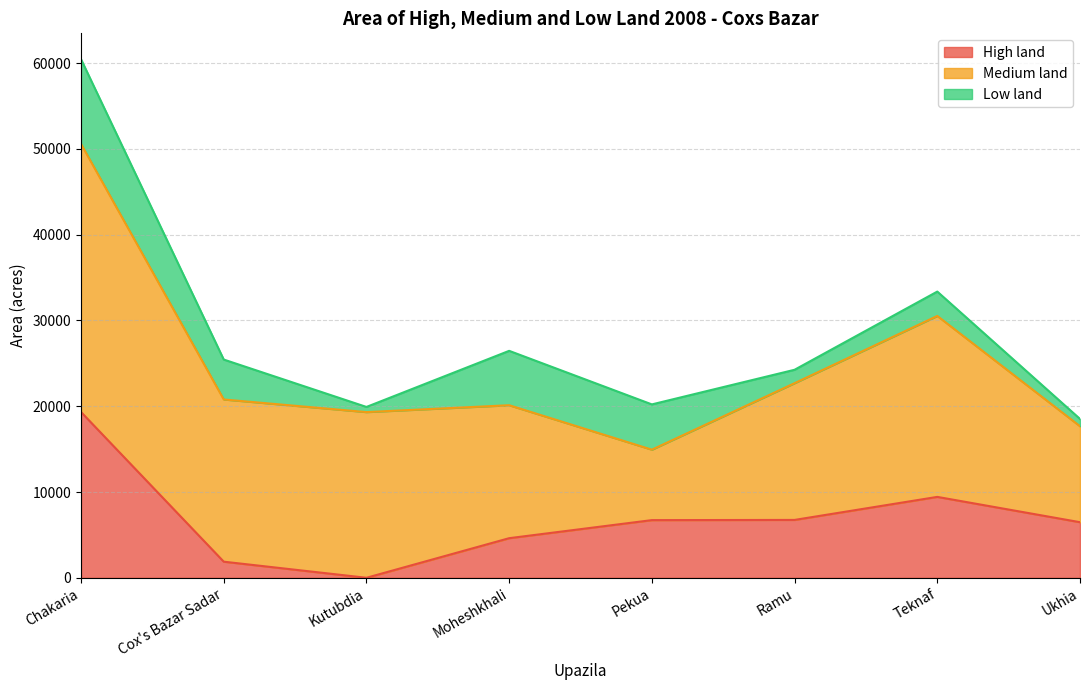

What is the difference between the highest and lowest values at Ukhia?

10332